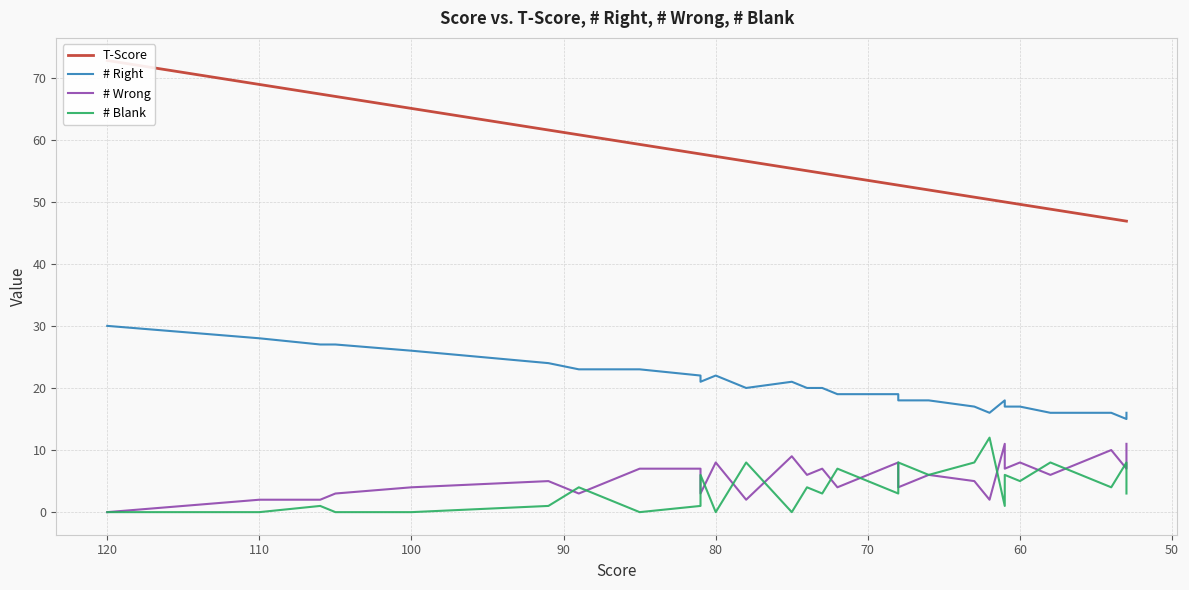

True or false: # Right has more than 1 interior local peaks.

True